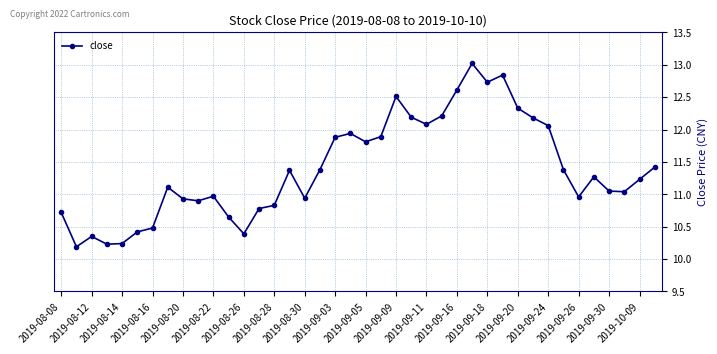

True or false: the data has more than 0 interior local peaks.

True